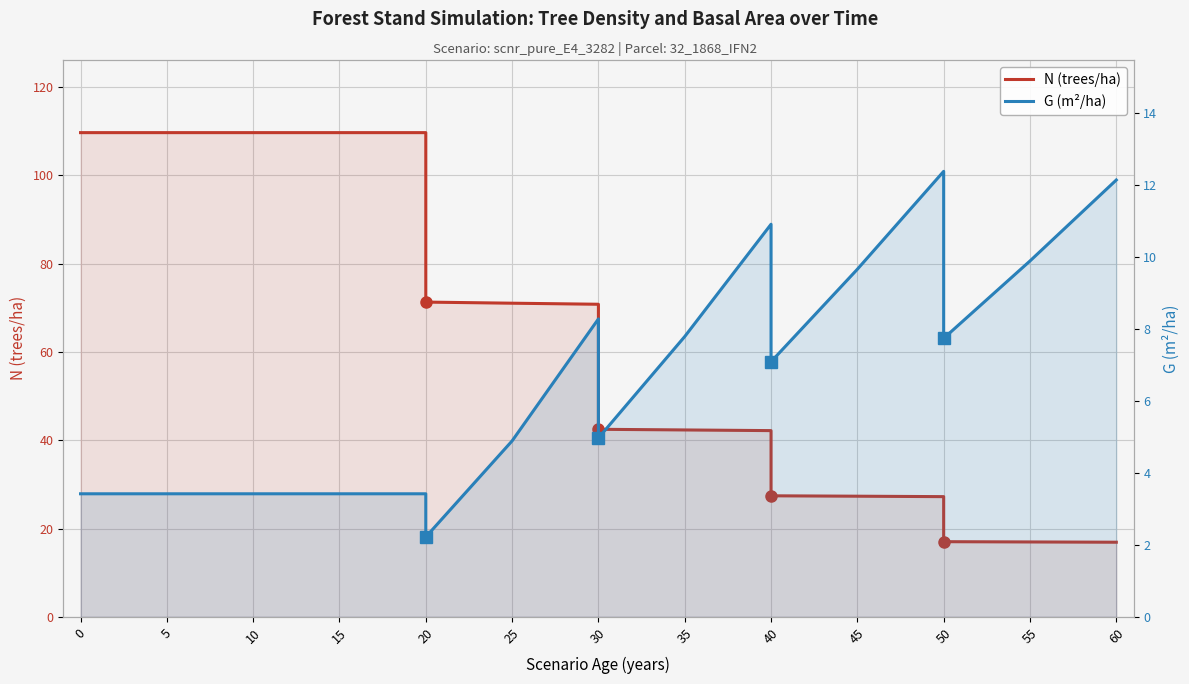

Is it true that G (m²/ha) equals 12.0 at 35?

False